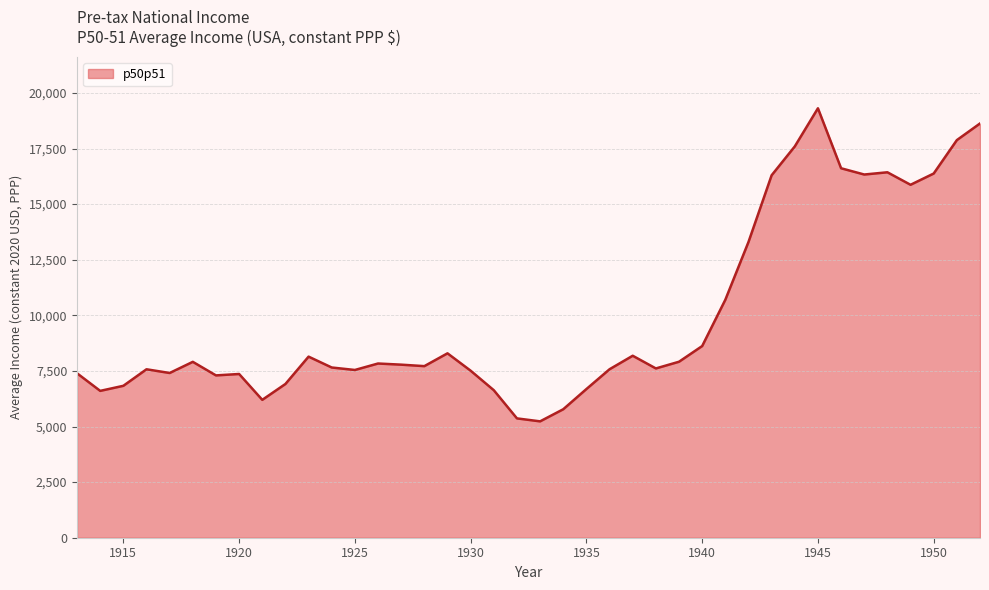

How many lines are shown in the chart?

1